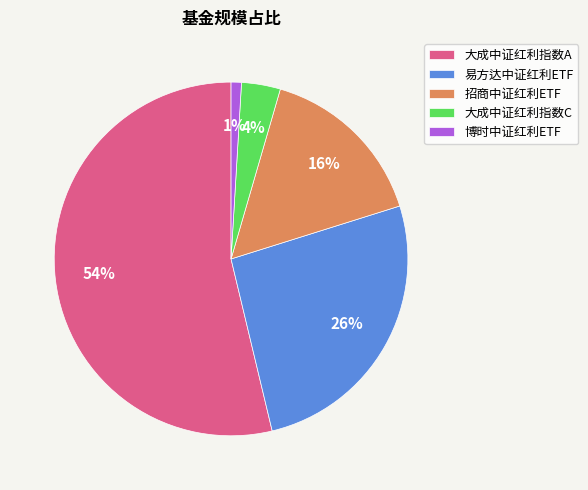

What percentage is the 博时中证红利ETF slice, to the nearest percent?

1%